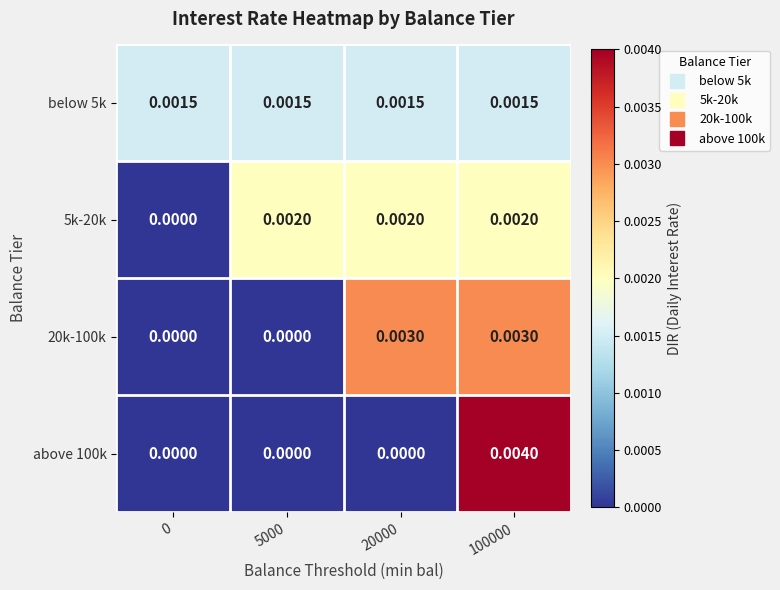

Is the value of below 5k at 20000 greater than the value of 5k-20k at 100000?

No